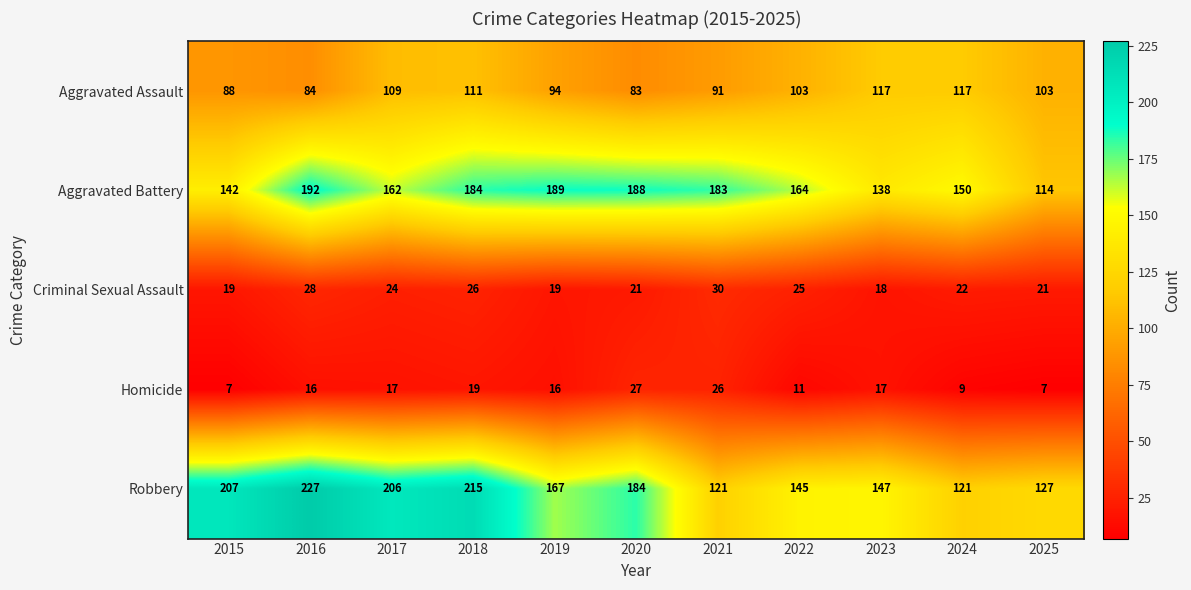

Which series has the largest range (max minus min)?

Robbery